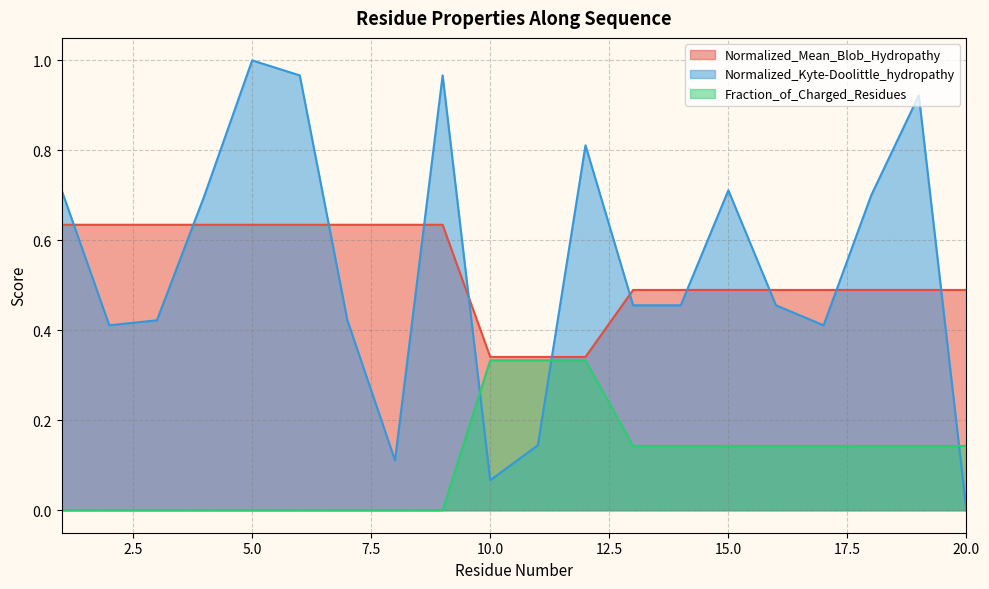

At which label does Normalized_Kyte-Doolittle_hydropathy reach its minimum?

20.0